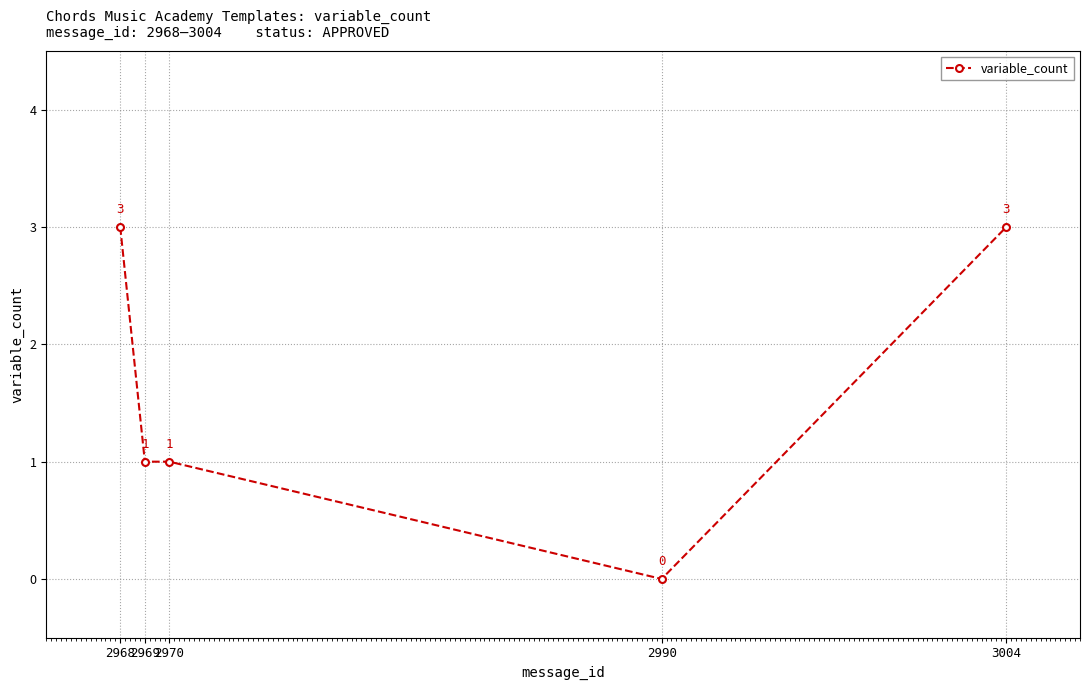

What is the difference between the values at 2970 and 2990?

1